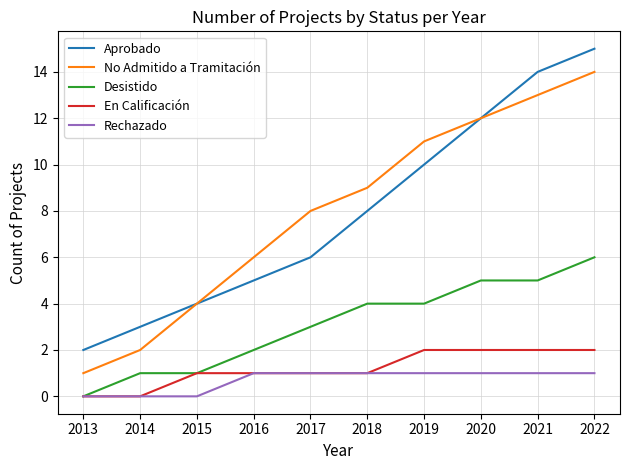

Between 2019 and 2021, which series saw the biggest shift?

Aprobado